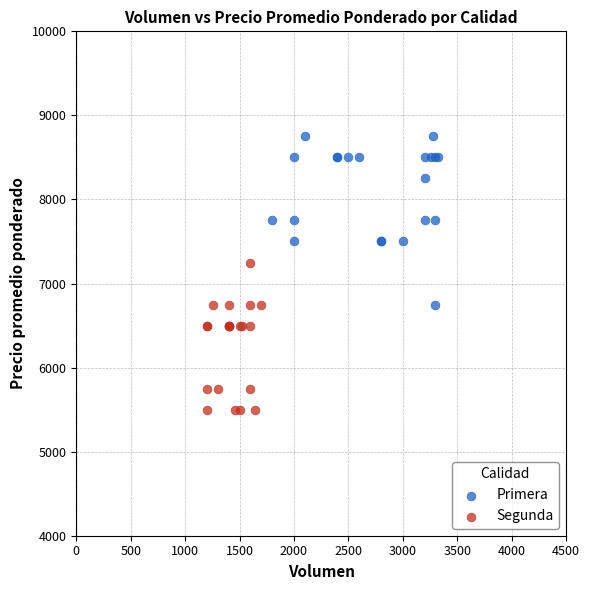

Which series reaches the minimum Y coordinate?

Segunda